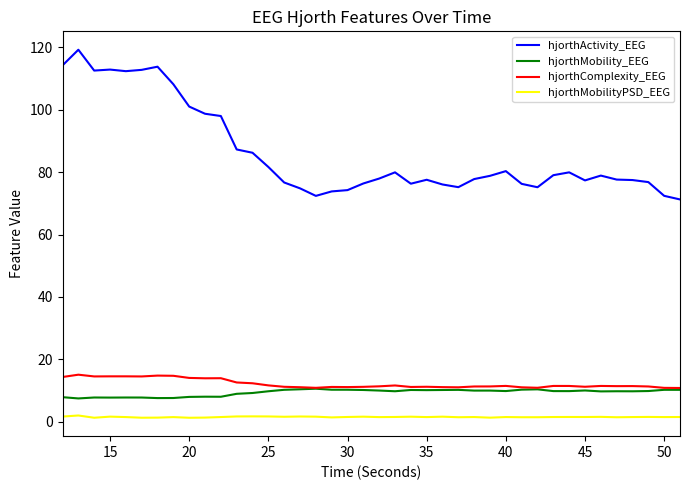

What is the maximum value for hjorthComplexity_EEG?

15.0